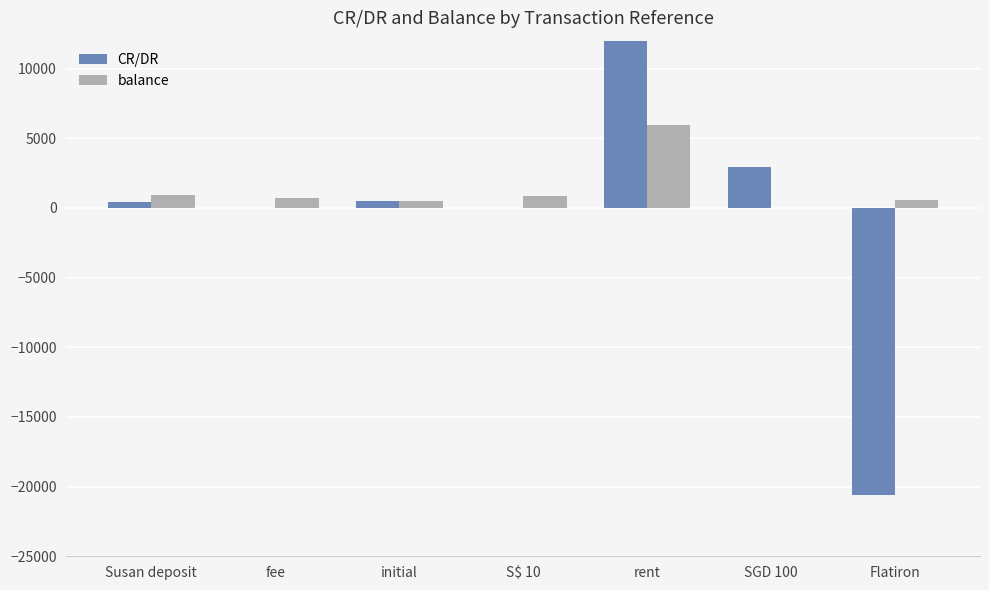

What is the difference between the CR/DR values at SGD 100 and rent?

11620.0